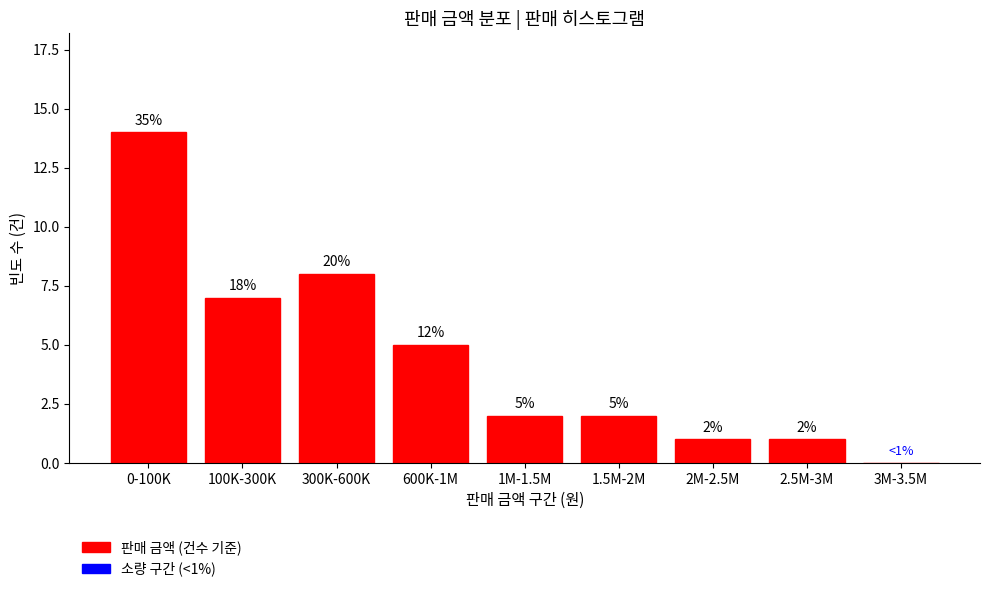

Reading right to left, what are all the values shown in this chart?

3M-3.5M=0	2.5M-3M=1	2M-2.5M=1	1.5M-2M=2	1M-1.5M=2	600K-1M=5	300K-600K=8	100K-300K=7	0-100K=14